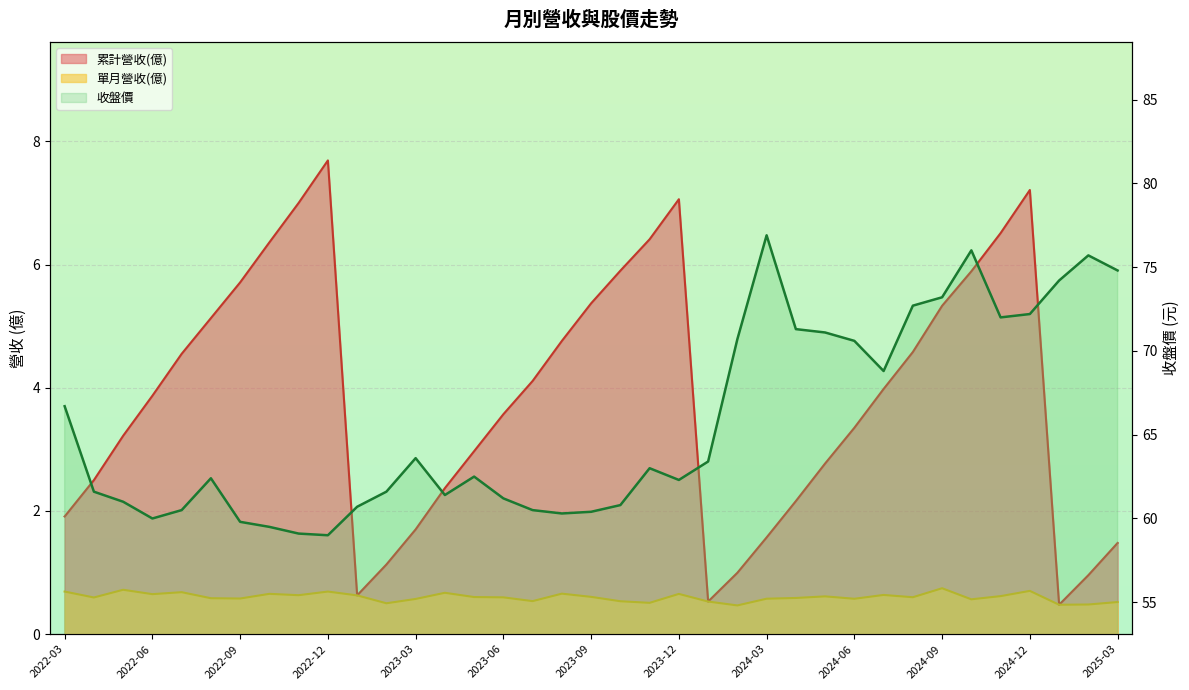

Reading left to right, list all the values displayed in this chart.

66.7	61.6	61.0	60.0	60.5	62.4	59.8	59.5	59.1	59.0	60.7	61.6	63.6	61.4	62.5	61.2	60.5	60.3	60.4	60.8	63.0	62.3	63.4	70.7	76.9	71.3	71.1	70.6	68.8	72.7	73.2	76.0	72.0	72.2	74.2	75.7	74.8